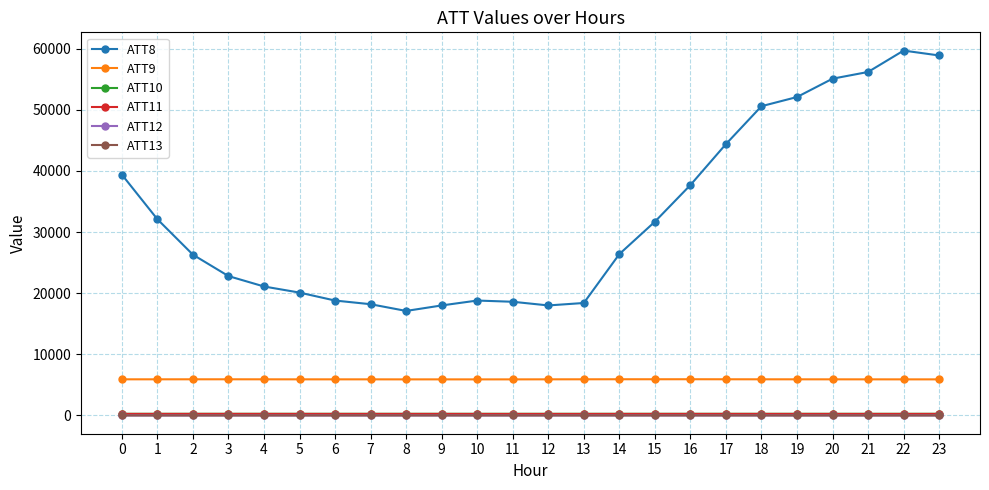

True or false: ATT8 and ATT9 intersect in this chart.

False